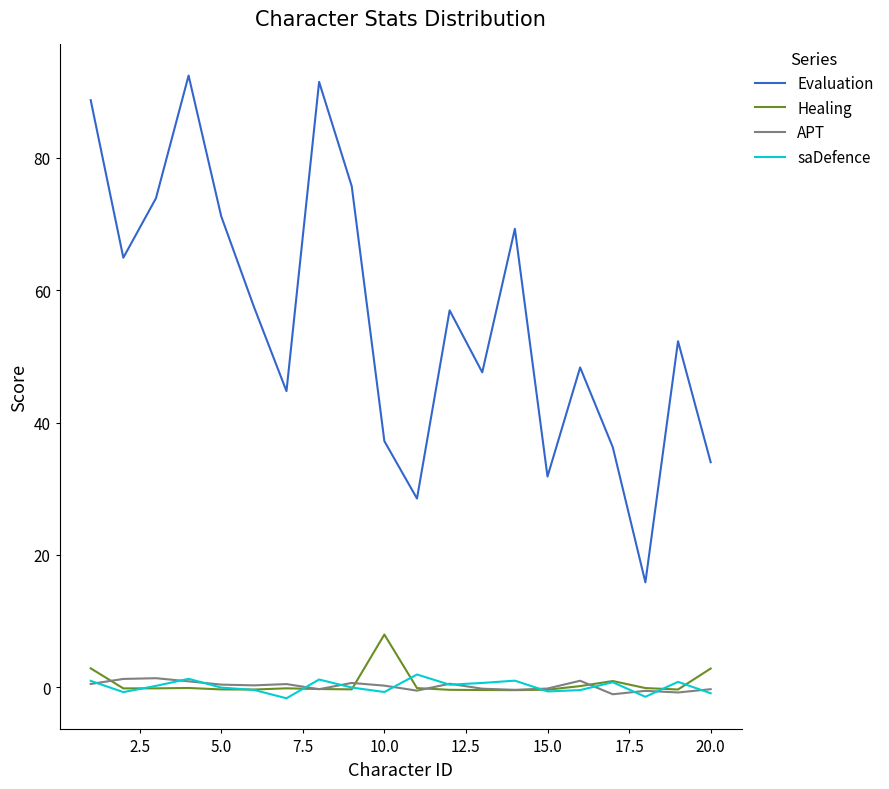

True or false: saDefence and Evaluation cross at least once.

False